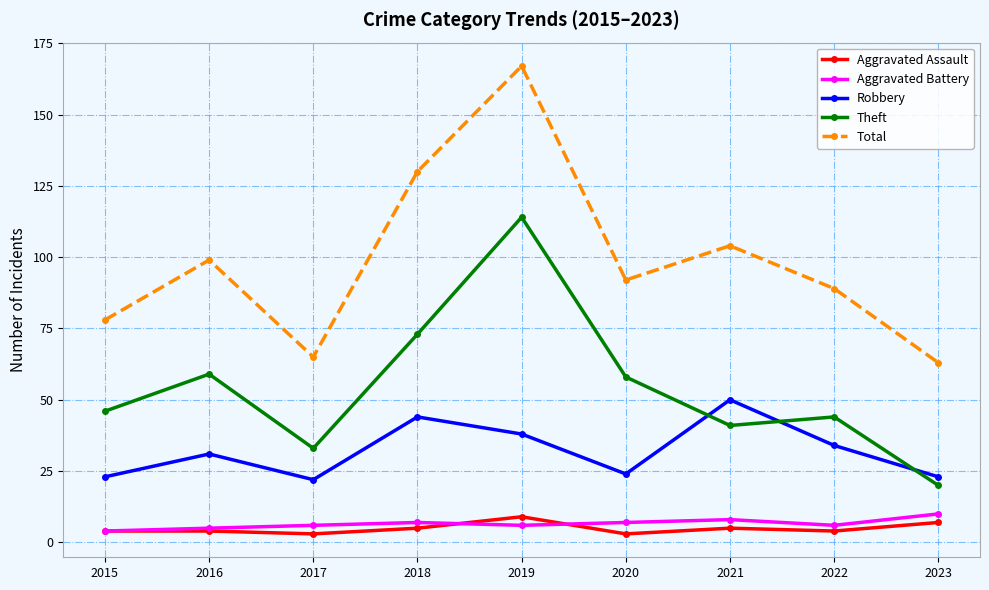

The Aggravated Assault series shows 3 at 2017. True or false?

True